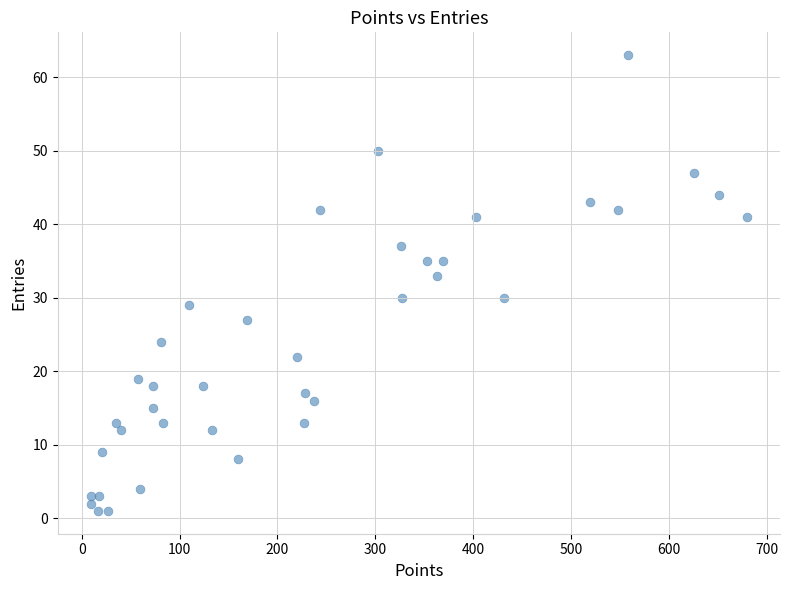

What is the range of X values (max minus min)?

671